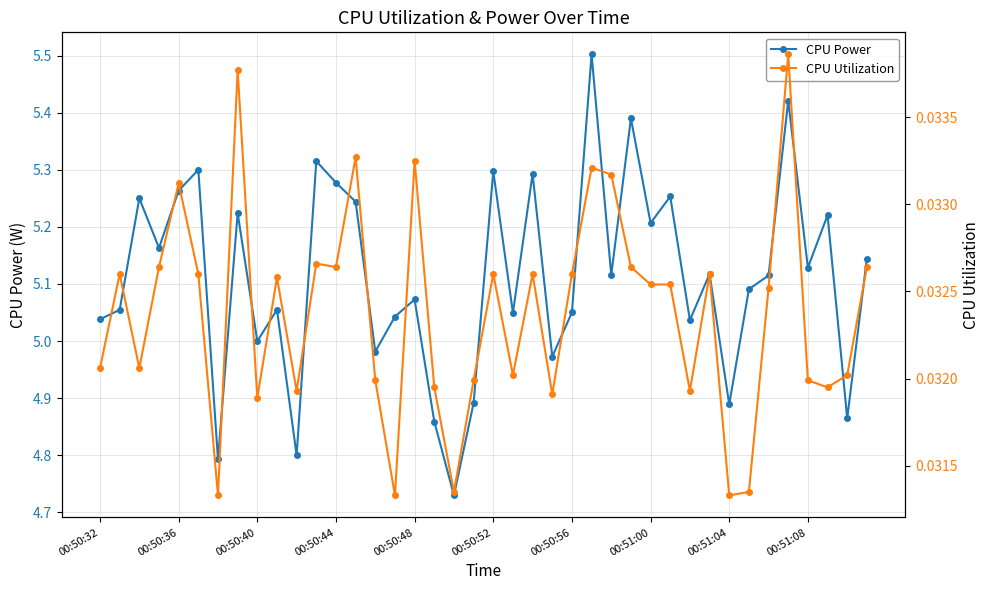

How many interior local peaks does the CPU Power series have?

14